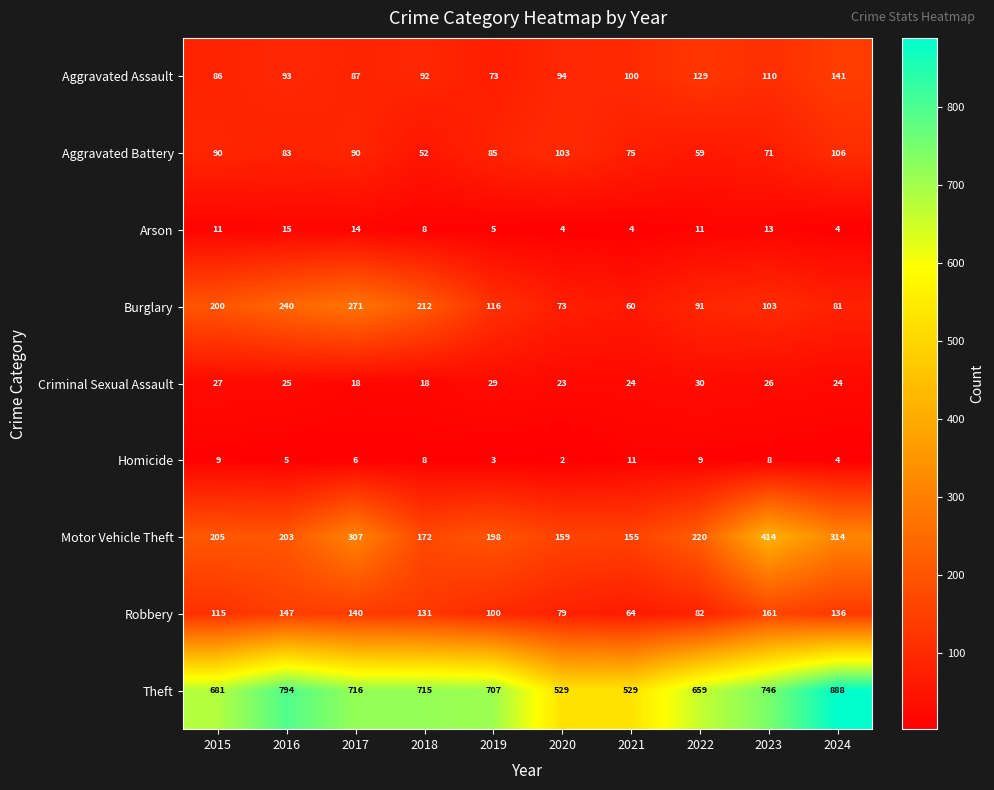

Is it true that Robbery equals 52 at 2020?

False